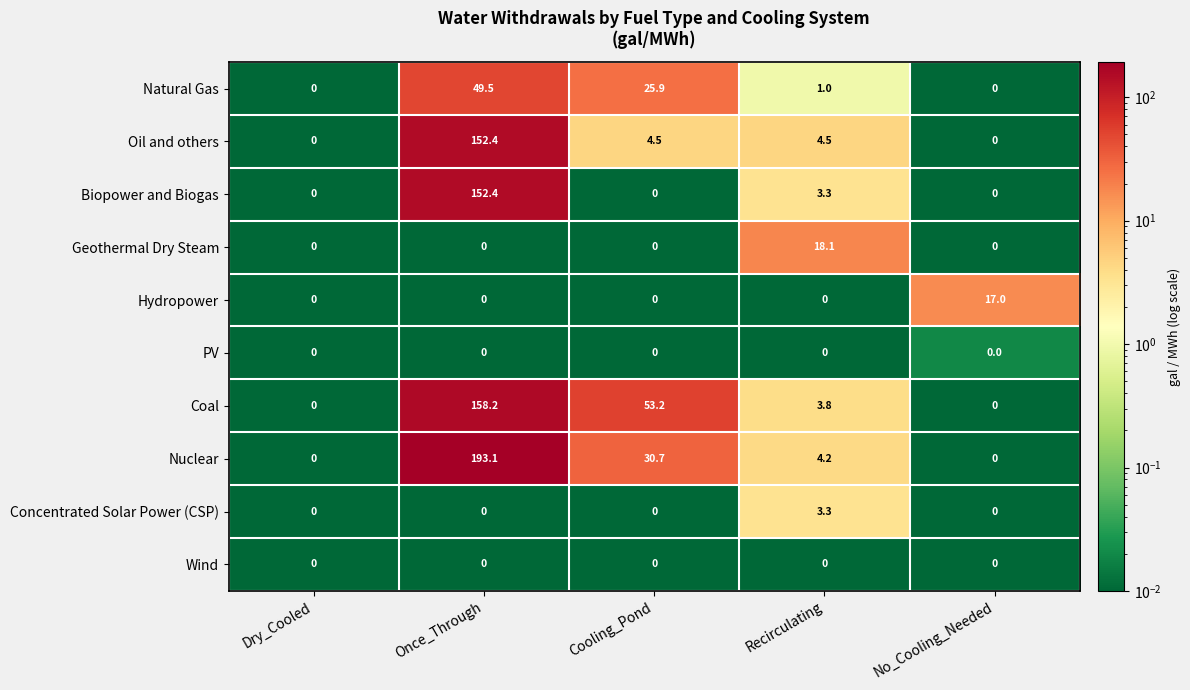

Which series changed the most between Dry_Cooled and No_Cooling_Needed?

Hydropower